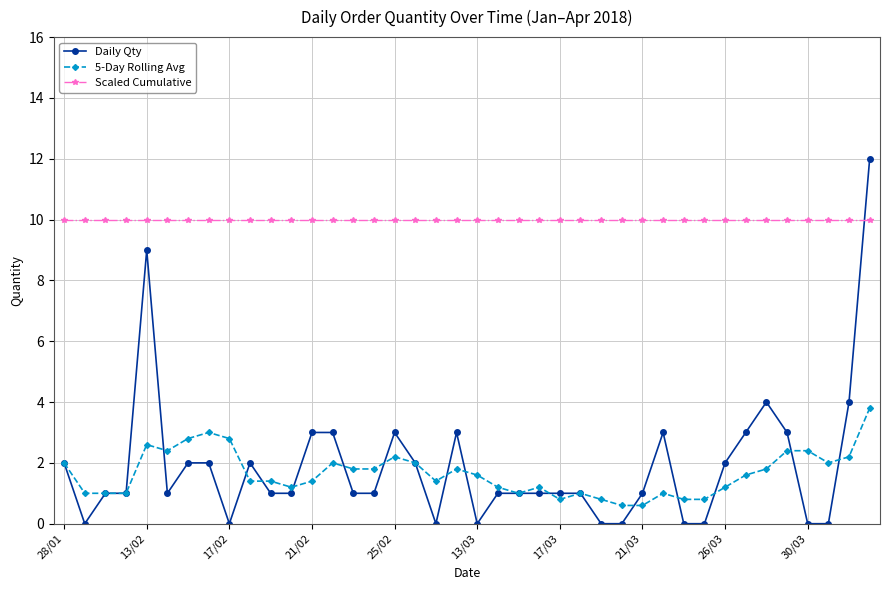

What is the maximum value for Daily Qty?

12.0